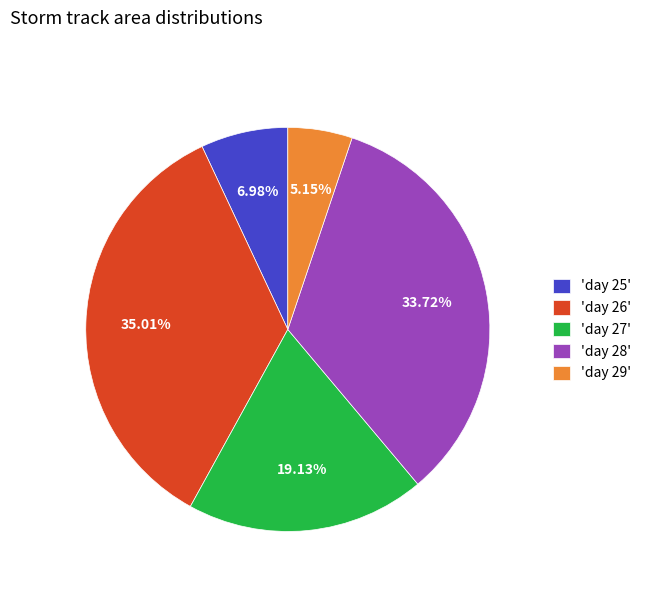

Count the number of slices in the pie.

5